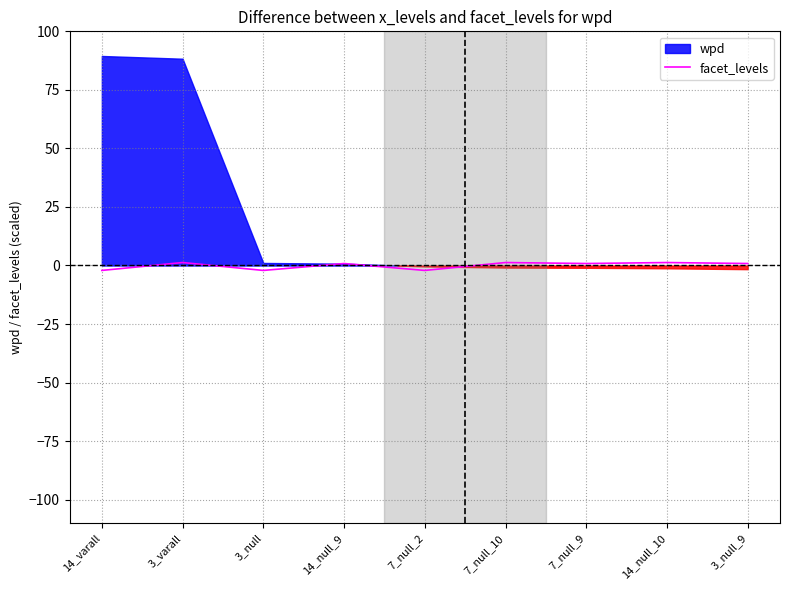

At which category does the data reach its first local valley?

3_null